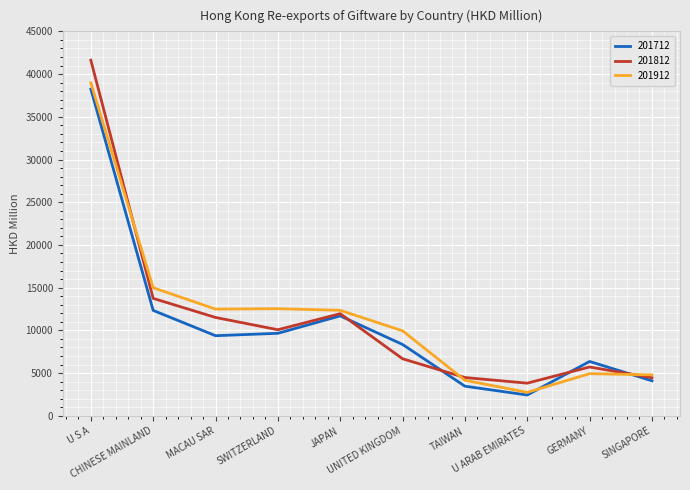

What is the minimum value shown in the chart?

2434.2